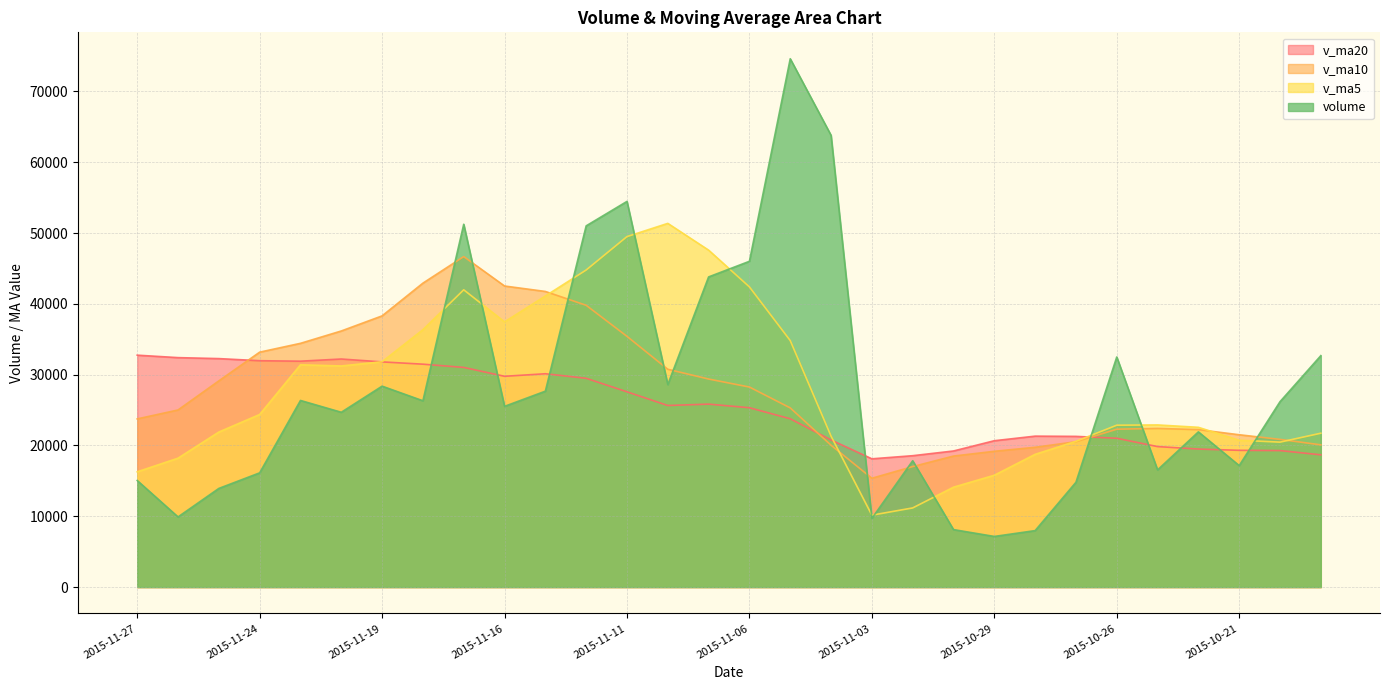

What is the difference between the volume values at 2015-10-26 and 2015-10-22?

10573.2